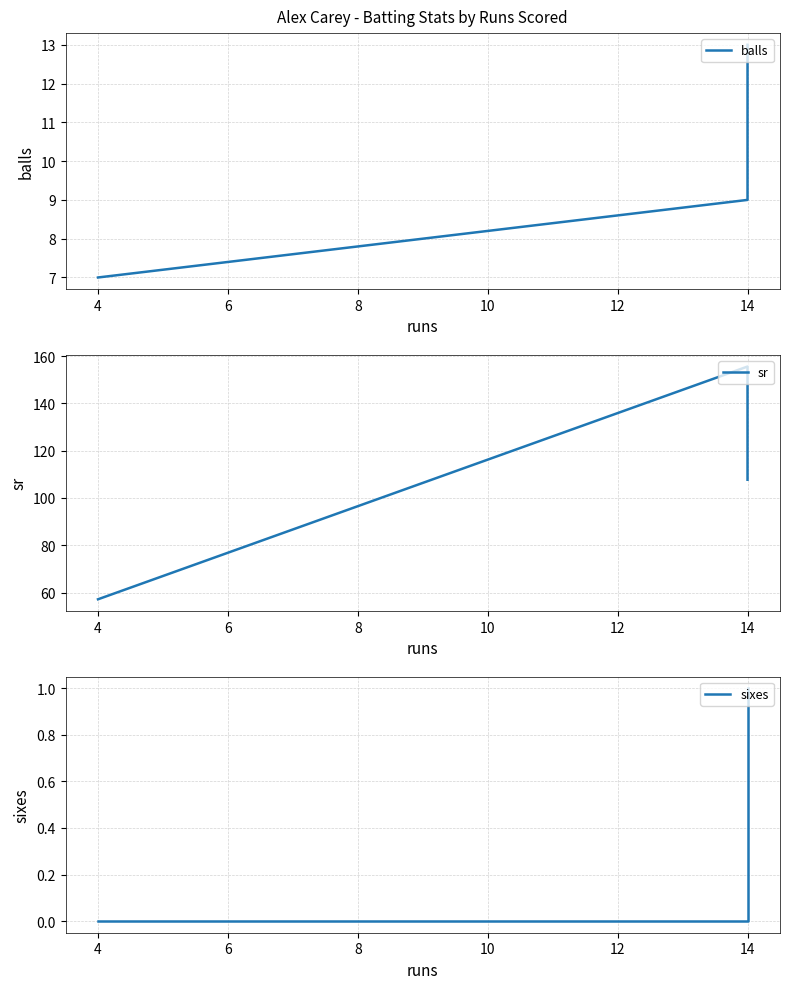

Reading right to left, transcribe all the data shown in this chart.

balls: 13.0	9.0	7.0
sr: 107.7	155.6	57.1
sixes: 1.0	0.0	0.0